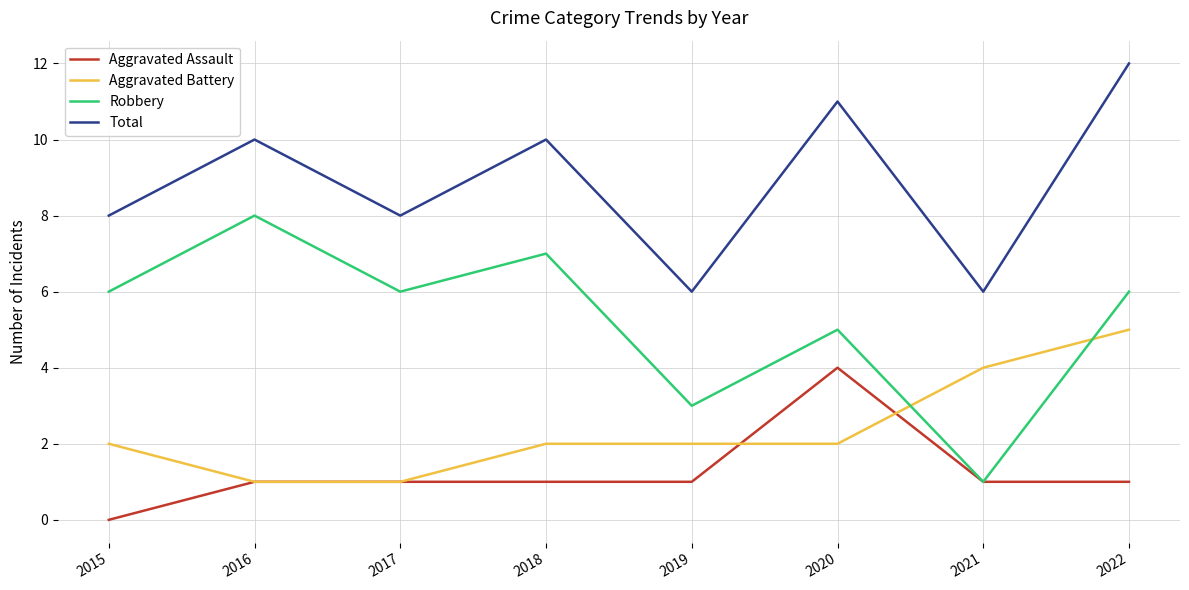

Which series has the widest spread of values?

Robbery